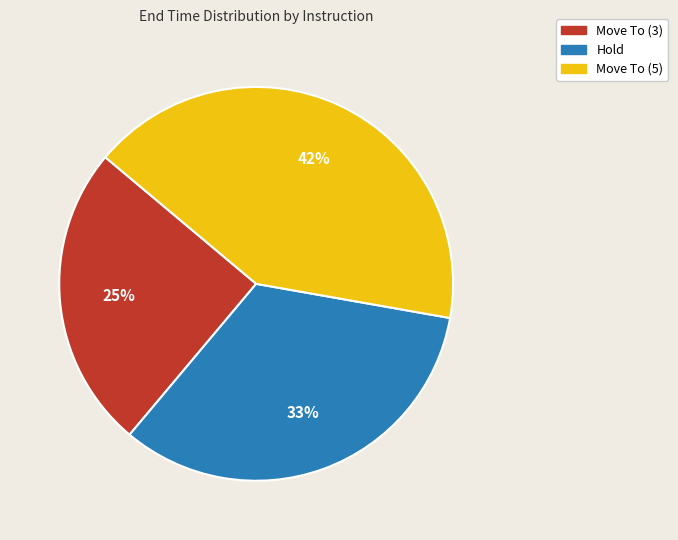

How many segments does this pie chart have?

3